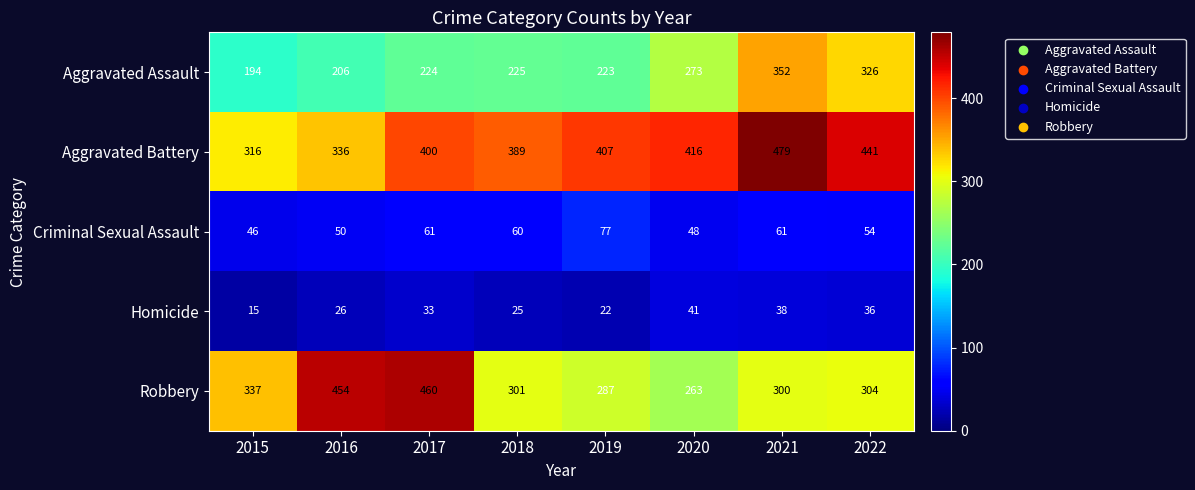

Which series has the largest total across all categories?

Aggravated Battery